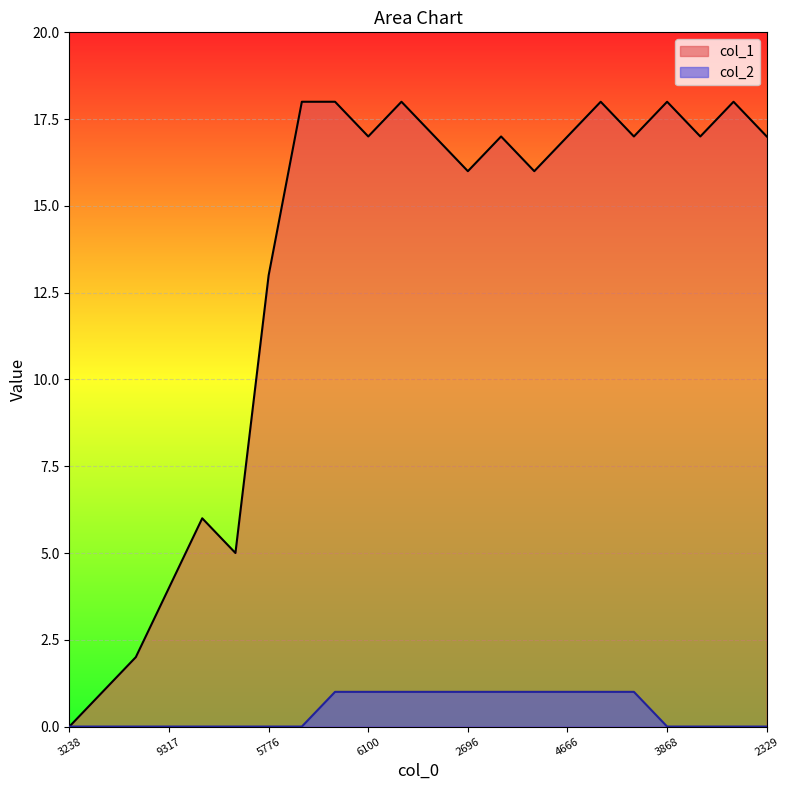

What is the value of the col_1 point at the 5th from the left?

6